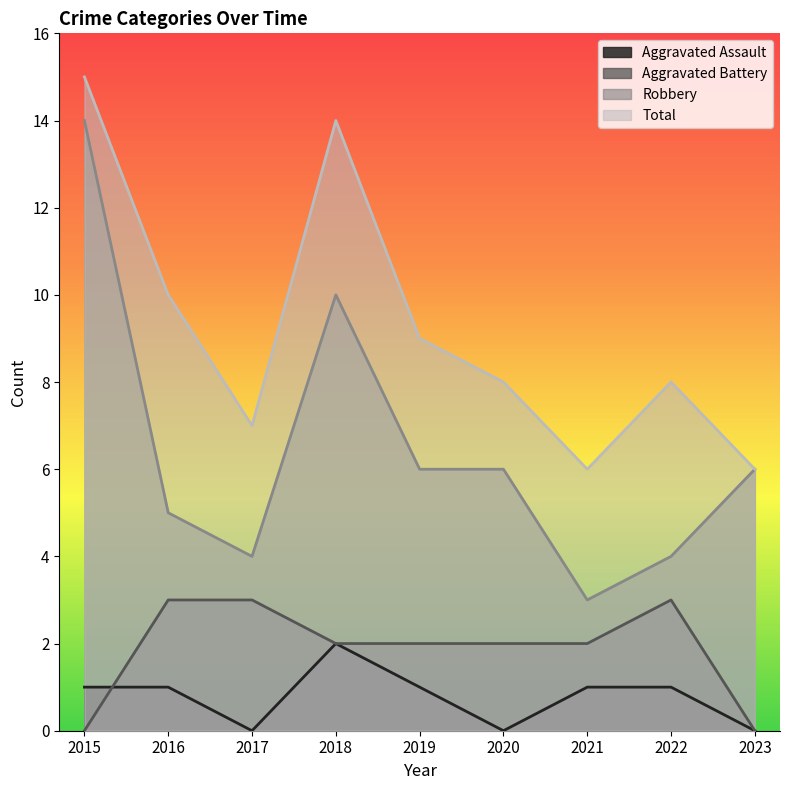

Which series has the largest total across all categories?

Total